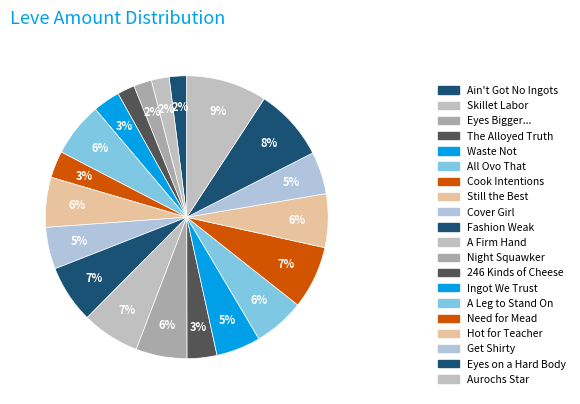

How many slices are in this pie chart?

20